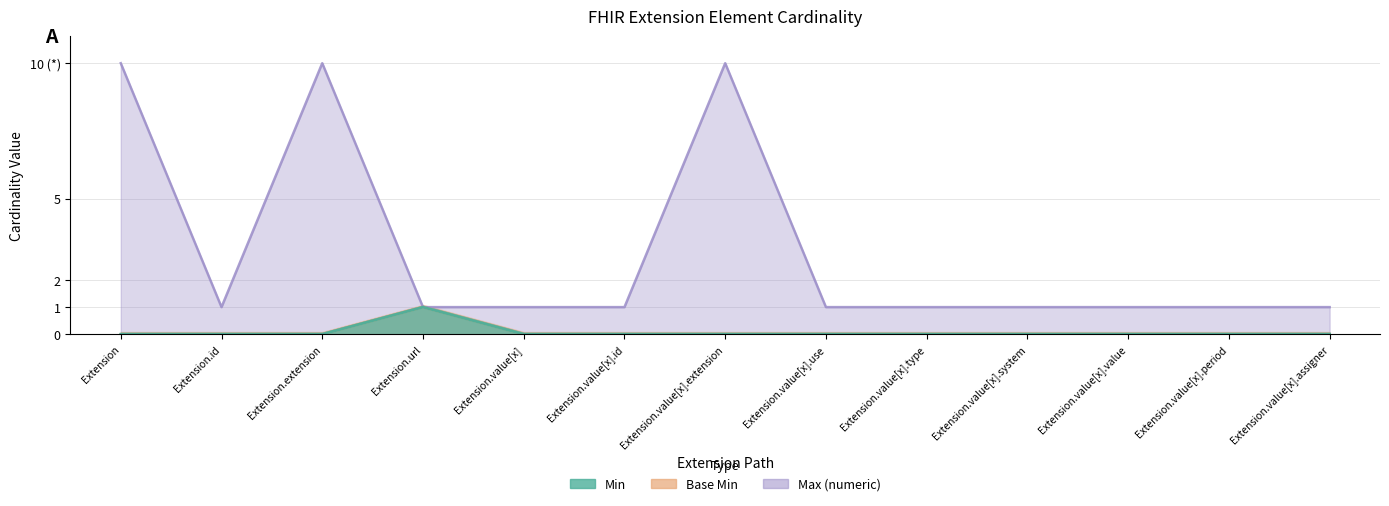

The Base Min series shows 1 at Extension.value[x].assigner. True or false?

False